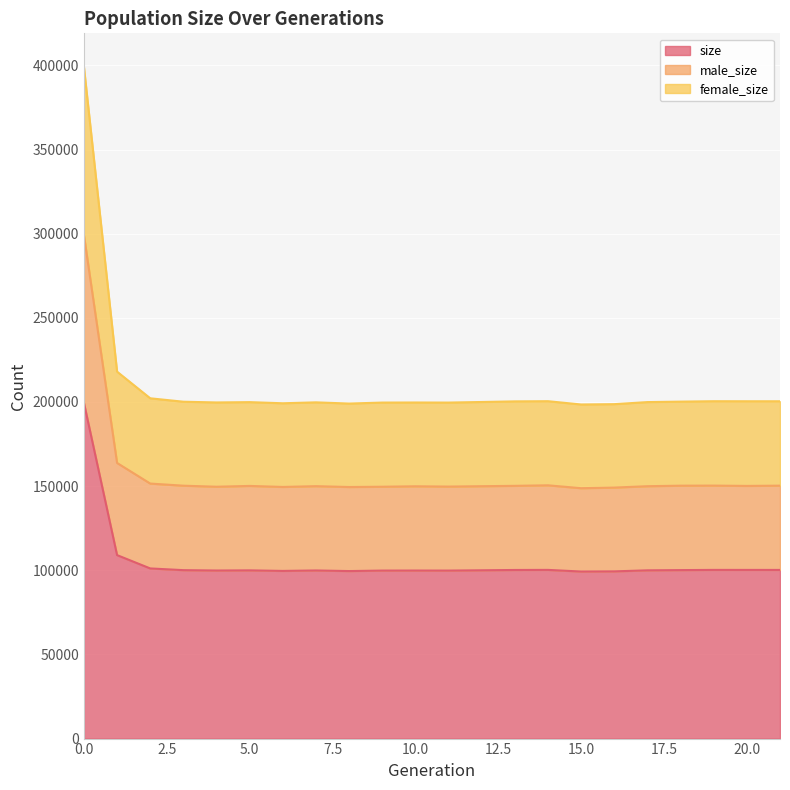

At 12, list the series in order from largest to smallest.

female_size, male_size, size